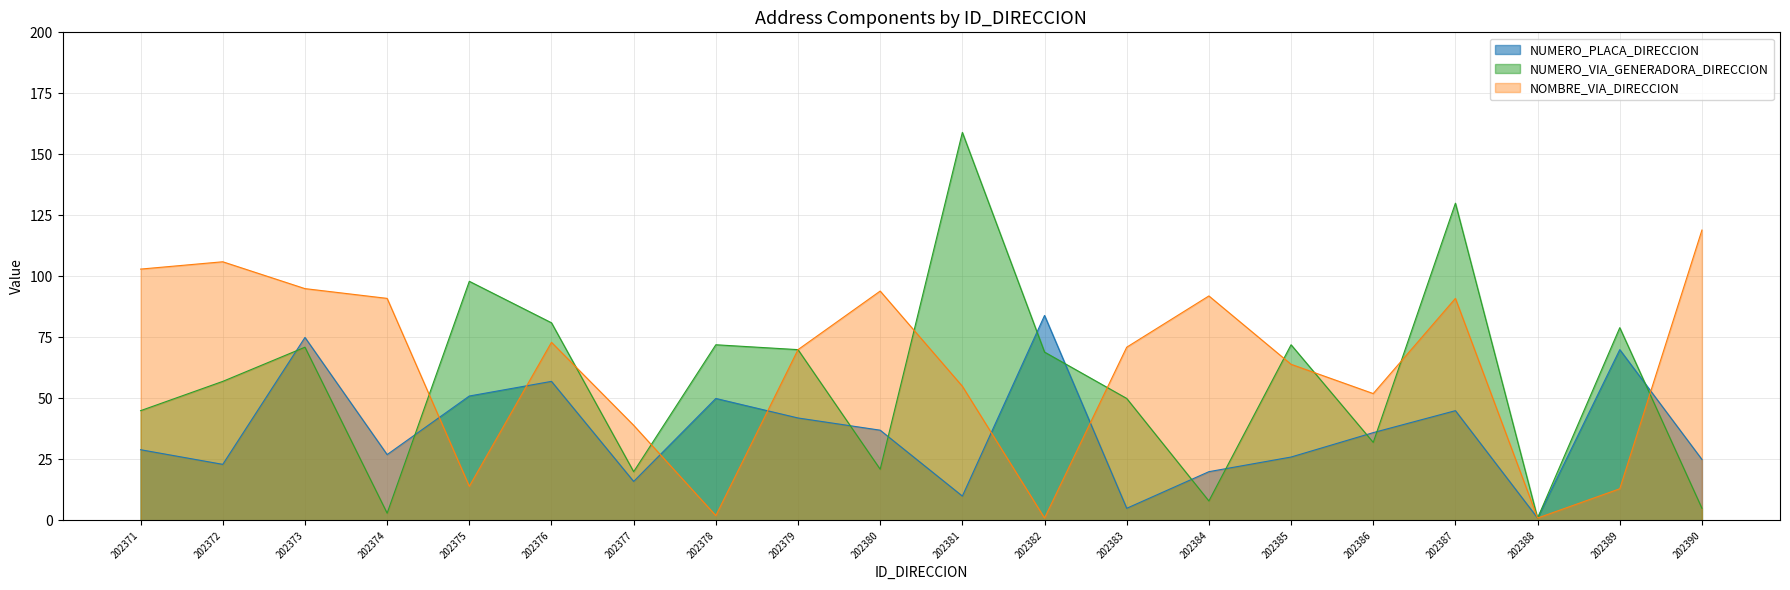

Reading left to right, transcribe all the data shown in this chart.

NUMERO_PLACA_DIRECCION: 202371=29	202372=23	202373=75	202374=27	202375=51	202376=57	202377=16	202378=50	202379=42	202380=37	202381=10	202382=84	202383=5	202384=20	202385=26	202386=36	202387=45	202388=1	202389=70	202390=25
NUMERO_VIA_GENERADORA_DIRECCION: 202371=45	202372=57	202373=71	202374=3	202375=98	202376=81	202377=20	202378=72	202379=70	202380=21	202381=159	202382=69	202383=50	202384=8	202385=72	202386=32	202387=130	202388=1	202389=79	202390=5
NOMBRE_VIA_DIRECCION: 202371=103	202372=106	202373=95	202374=91	202375=14	202376=73	202377=39	202378=2	202379=70	202380=94	202381=55	202382=1	202383=71	202384=92	202385=64	202386=52	202387=91	202388=1	202389=13	202390=119